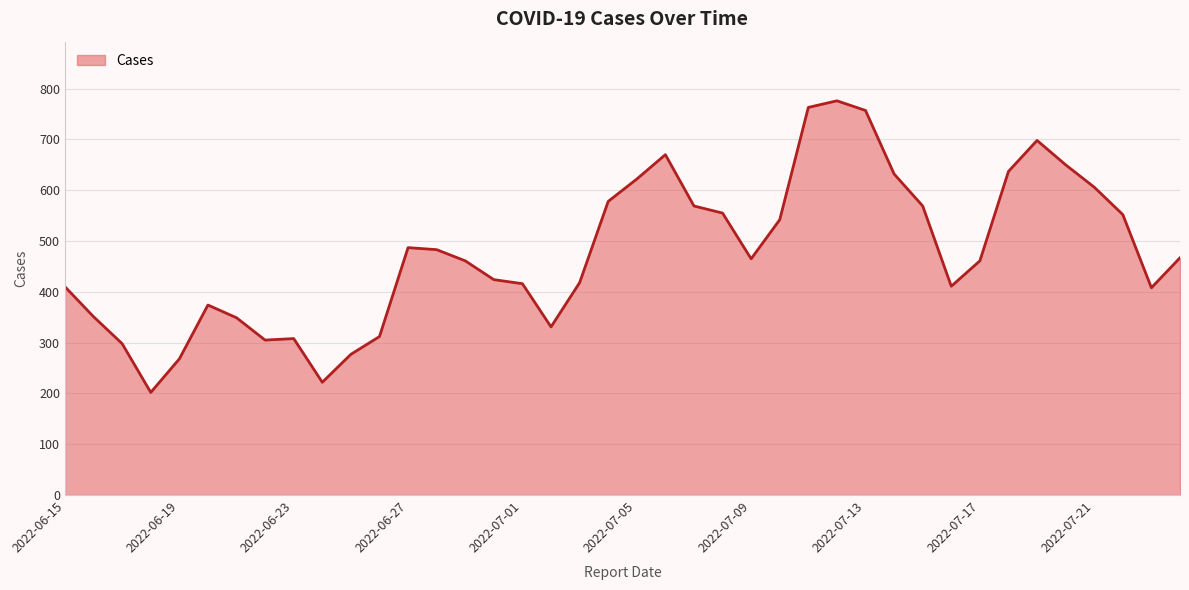

What is the difference between the maximum and minimum values?

574